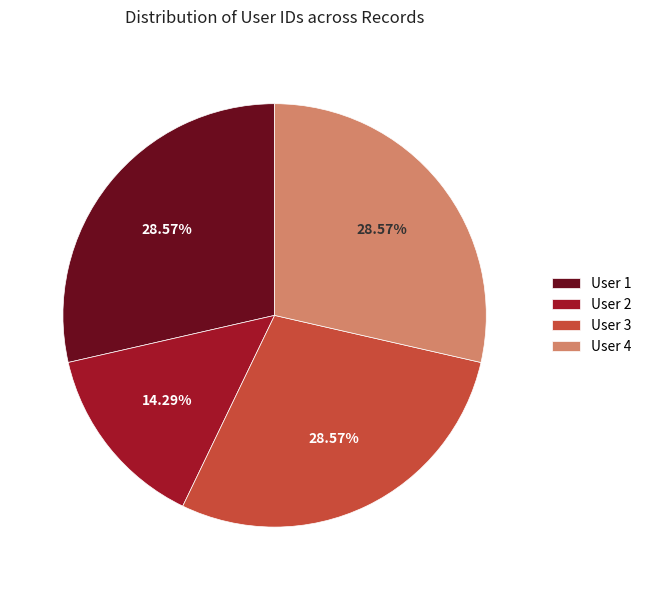

Which has a higher value, User 2 or User 1?

User 1